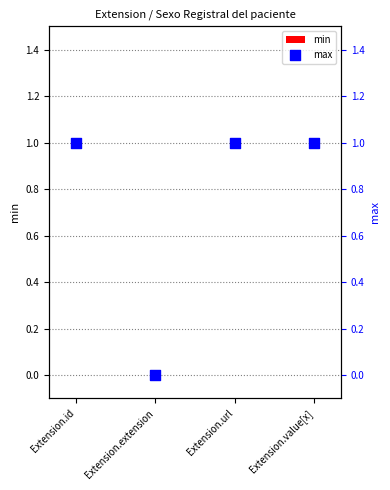

Which series reaches the minimum Y coordinate?

min